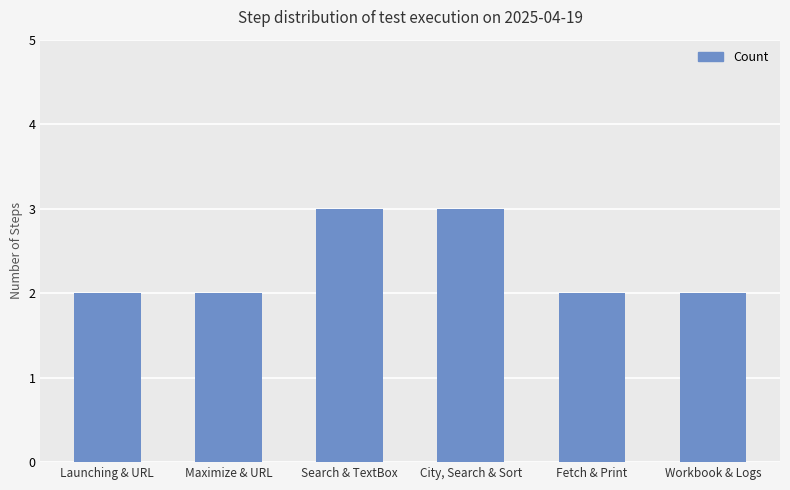

What value does the data have at Search & TextBox?

3